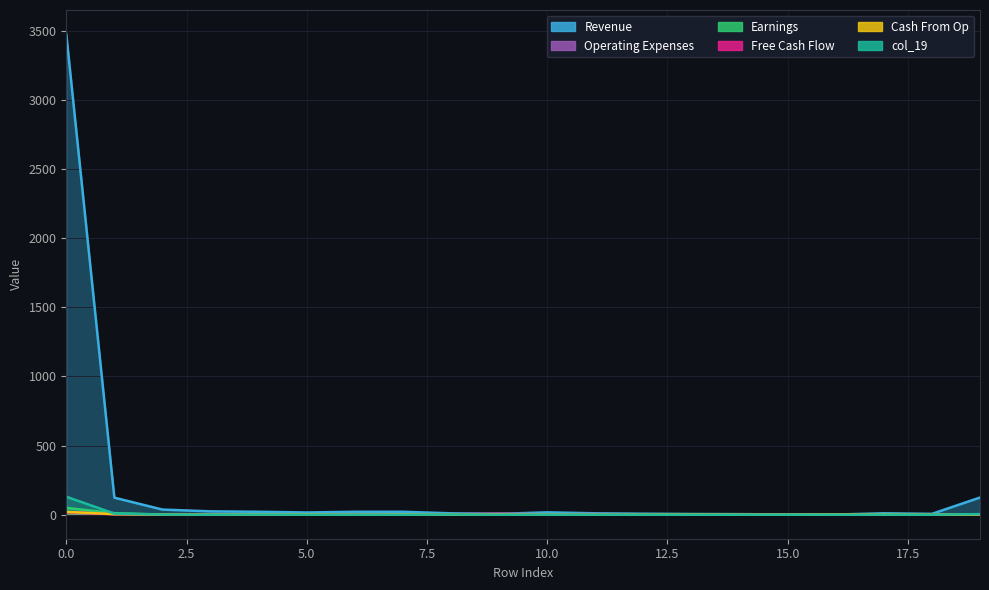

True or false: Revenue has a value of 10 at 11.

True